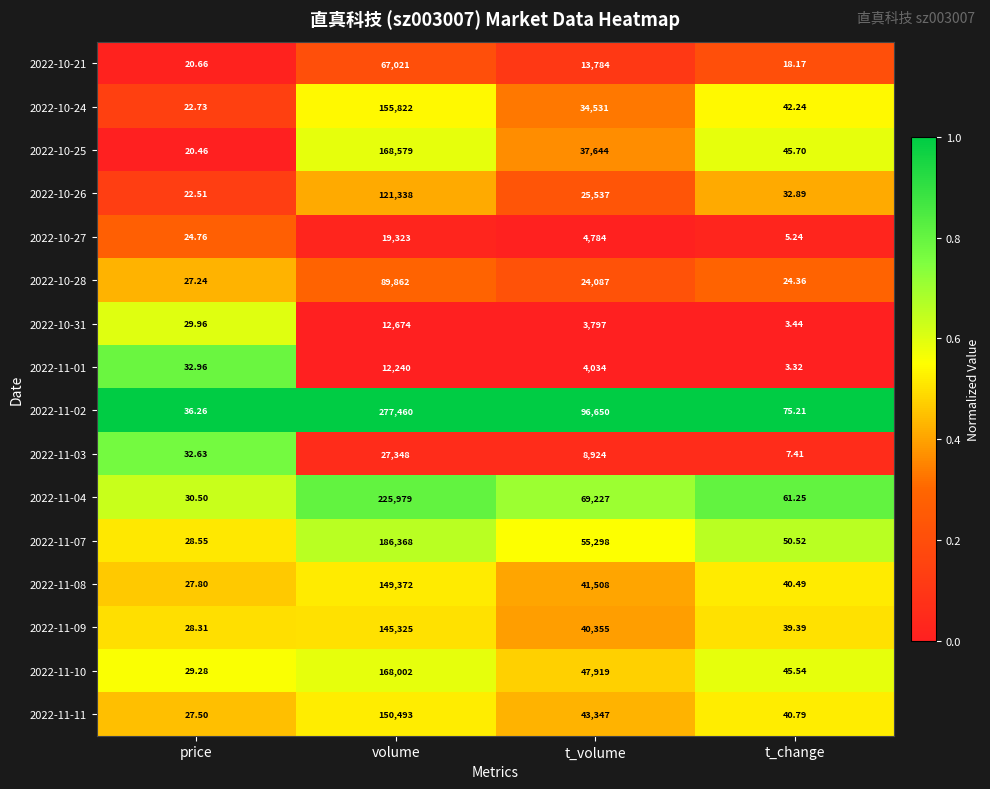

What is the spread (max minus min) of values at t_volume?

92853.0